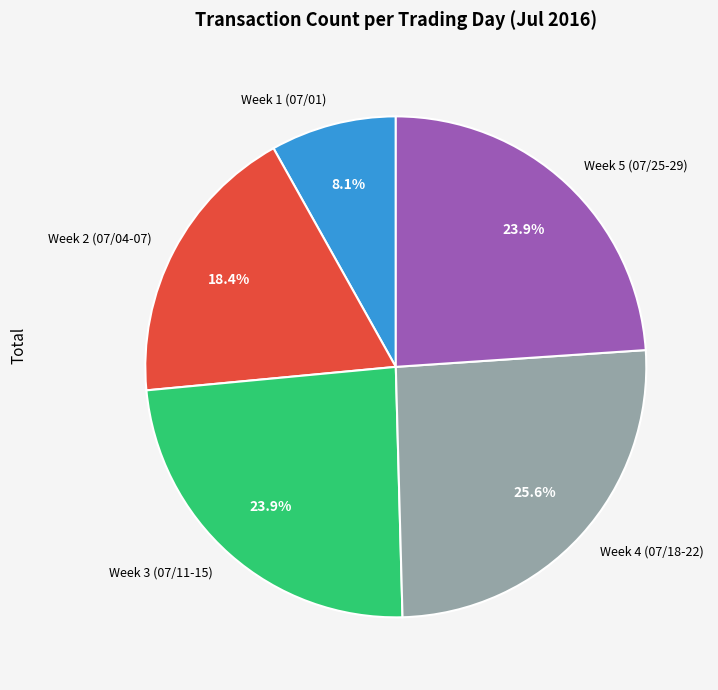

How many slices are in this pie chart?

5